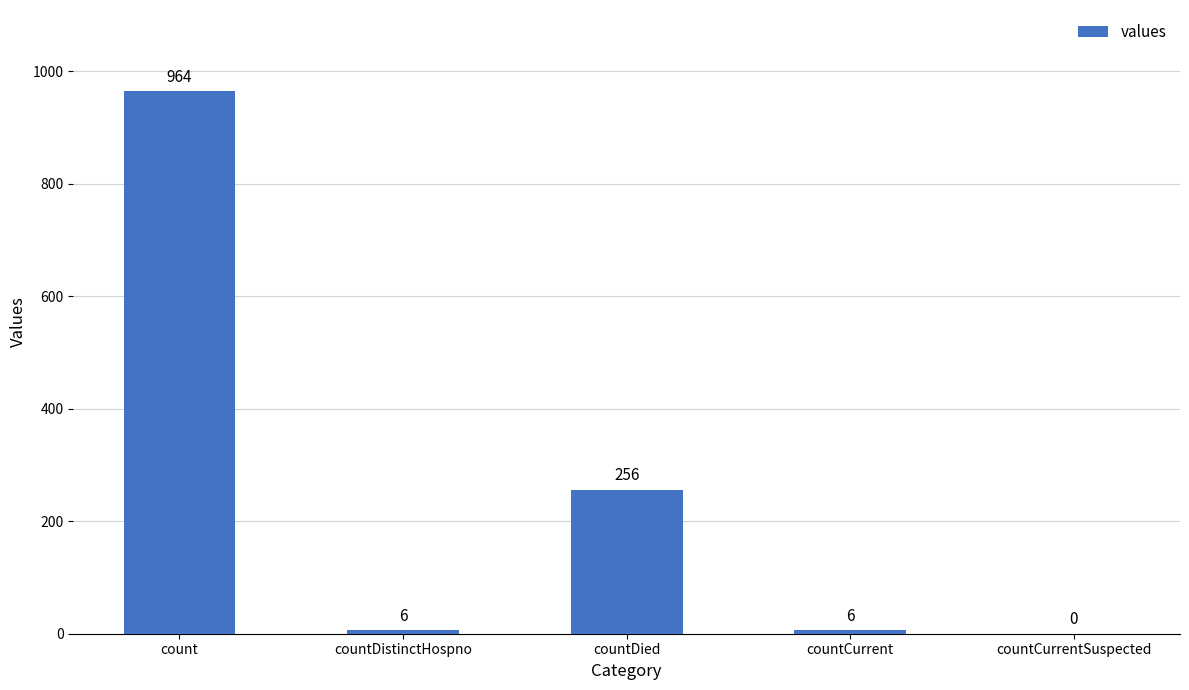

What is the sum of all values?

1232